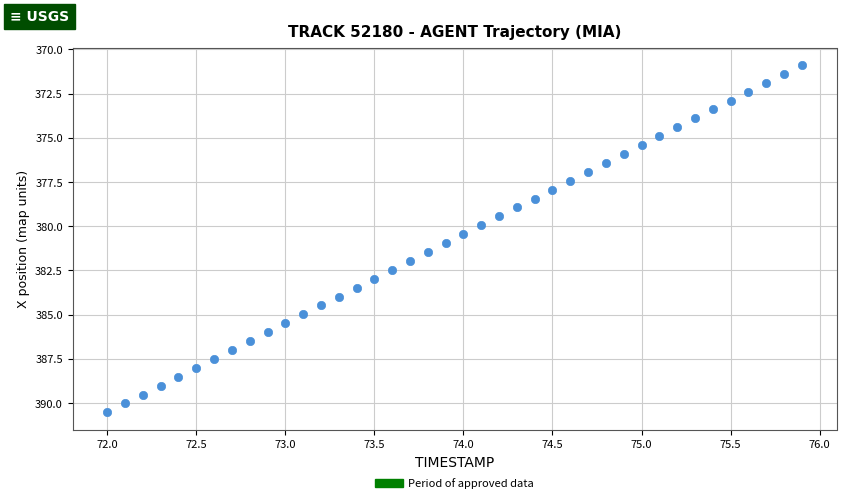

What is the range of X values (max minus min)?

3.9